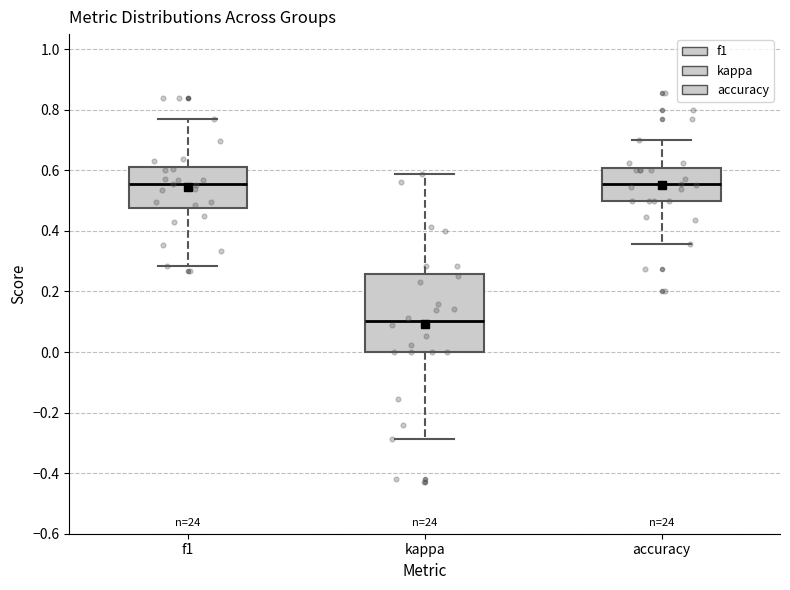

Comparing the boxes themselves (not the whiskers), which one is the tallest?

kappa